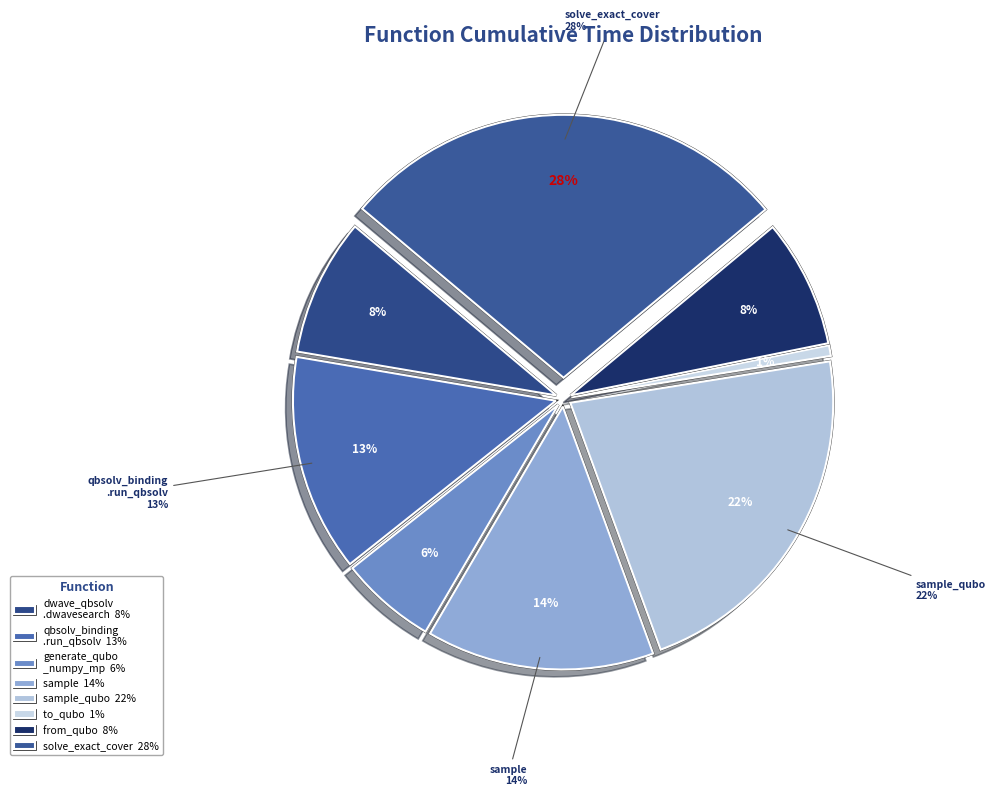

Between sample_qubo and to_qubo, which is larger?

sample_qubo